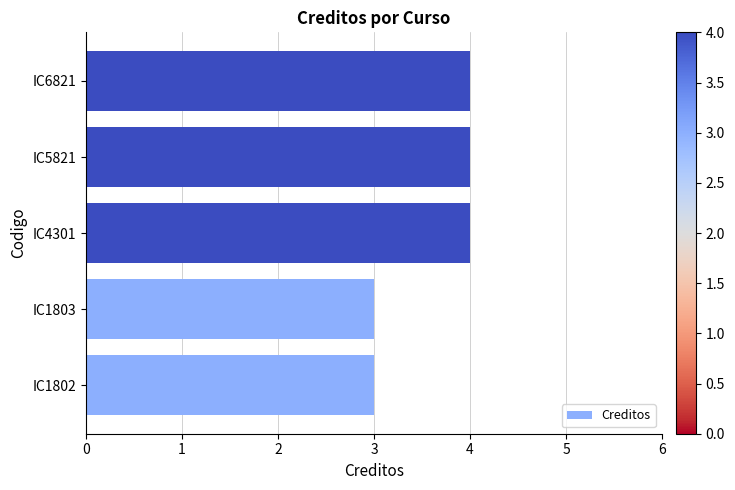

What is the greatest value displayed?

4